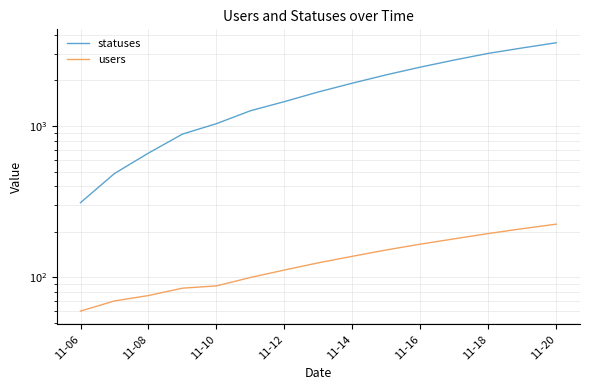

What position from the left is 11-16?

6